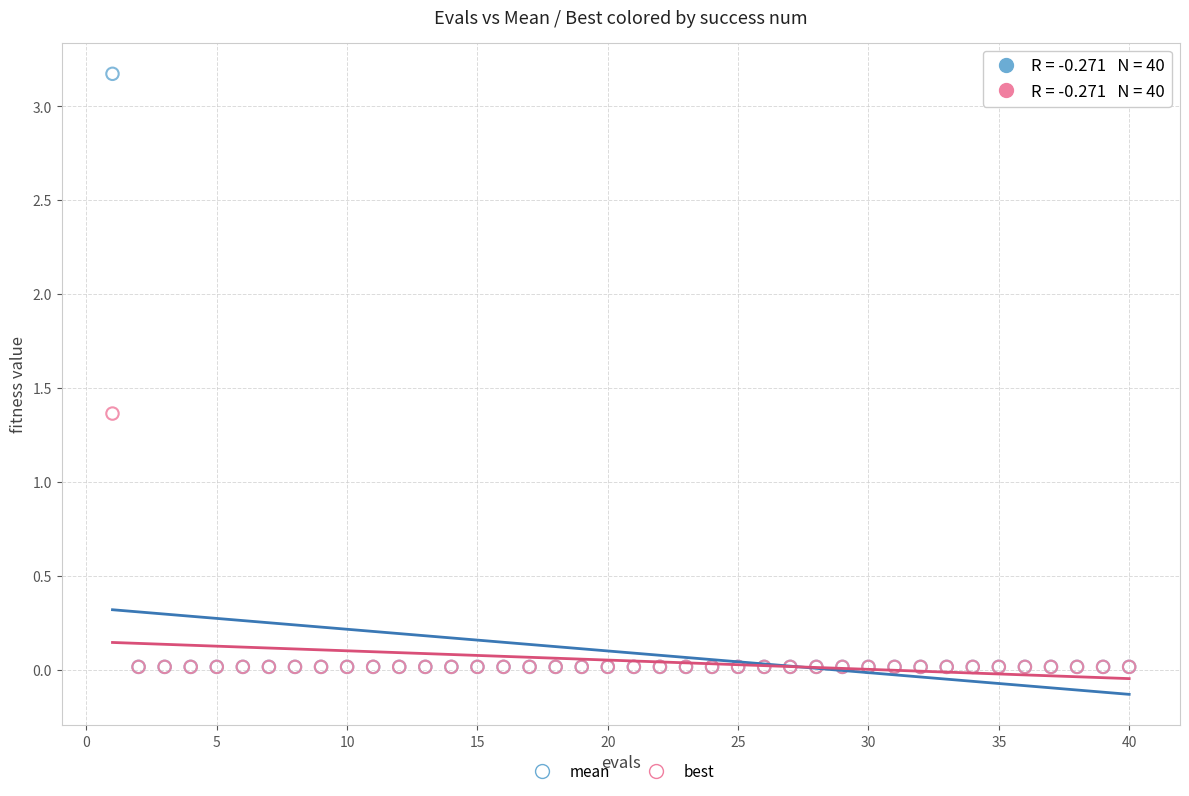

Which series contains the highest Y value?

mean